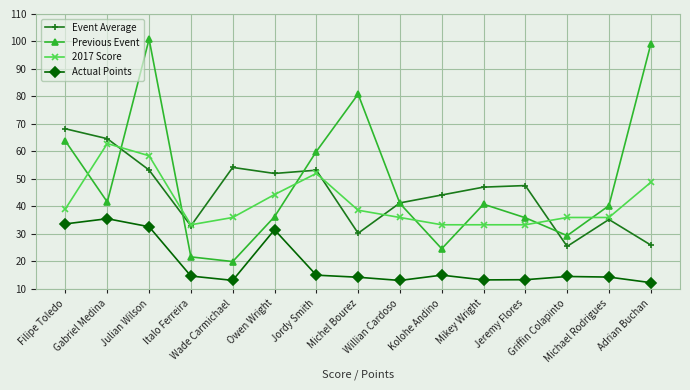

True or false: Actual Points and 2017 Score cross at least once.

False